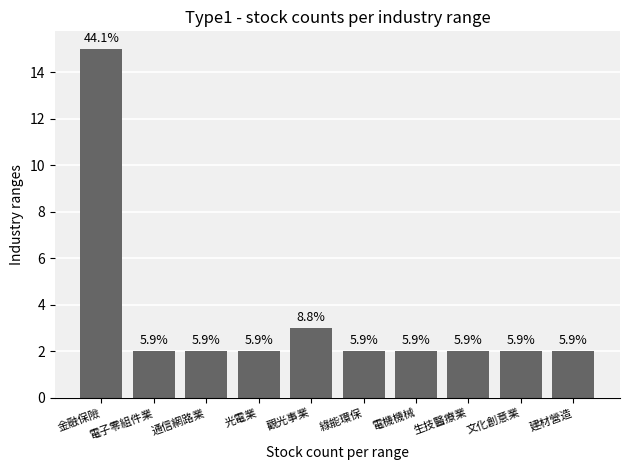

Does the chart contain any negative values?

No